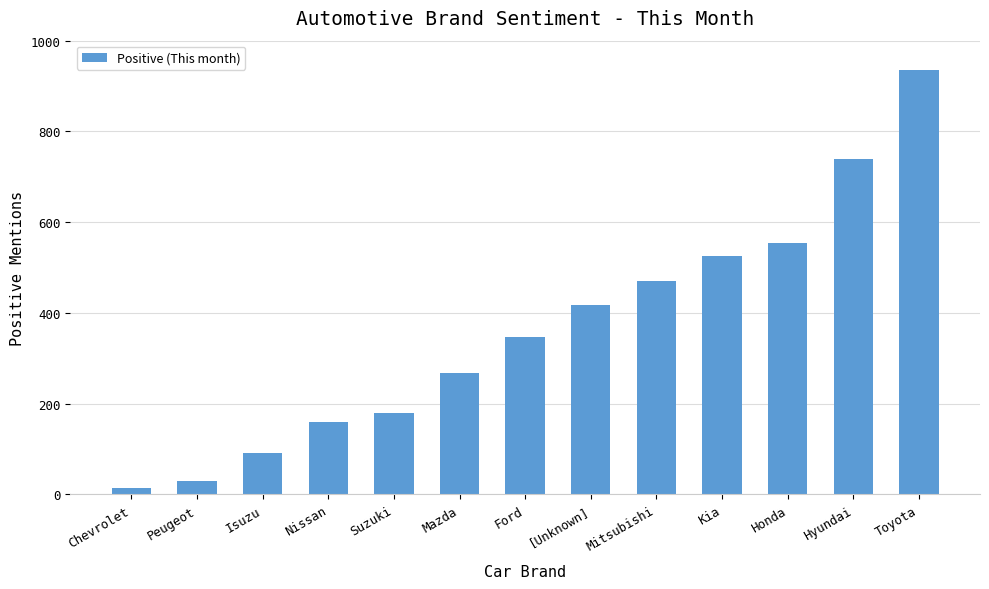

What is the sum of the values at Peugeot and Kia?

554